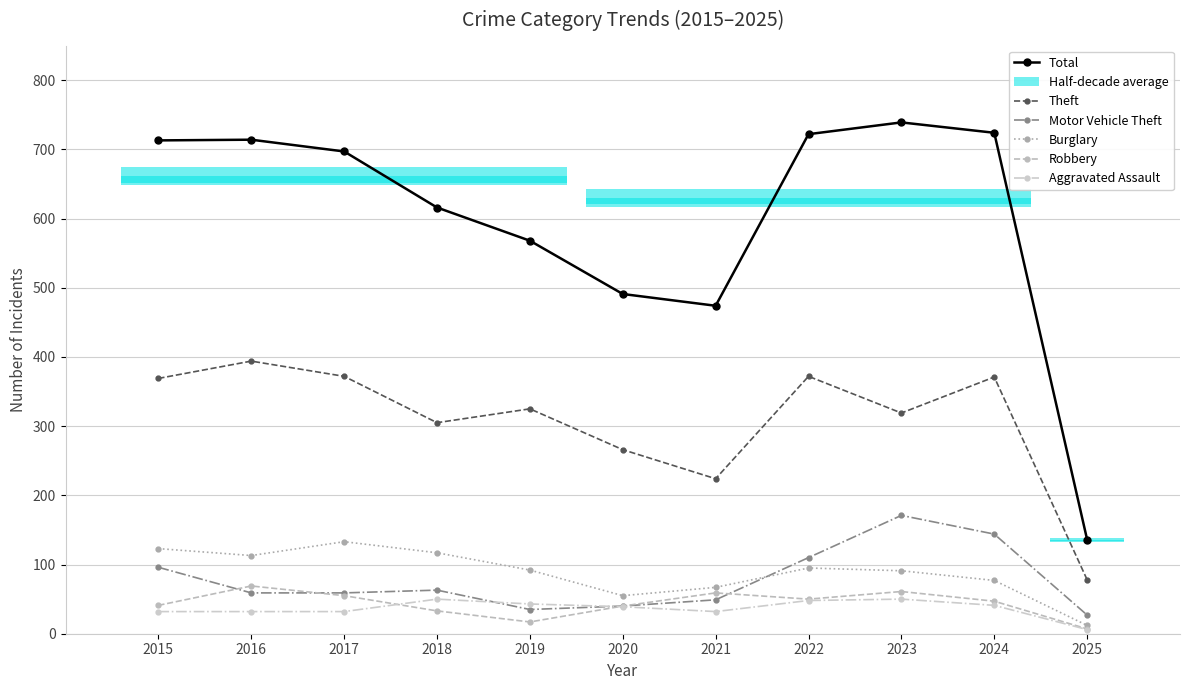

Count the number of data series in this chart.

6